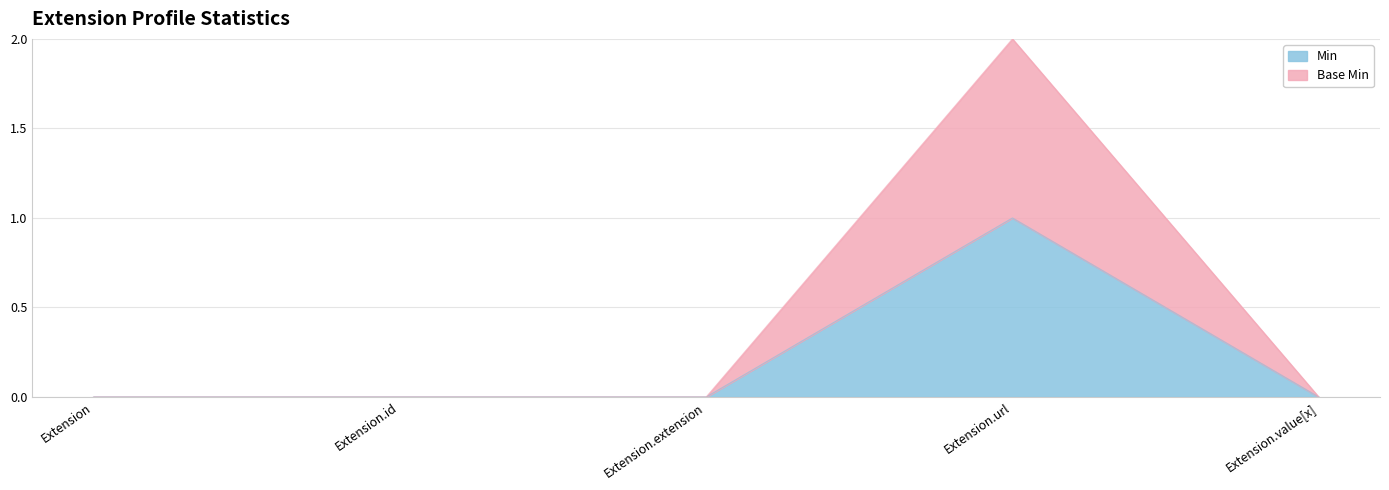

Rank the series by their average value, from lowest to highest.

Min, Base Min